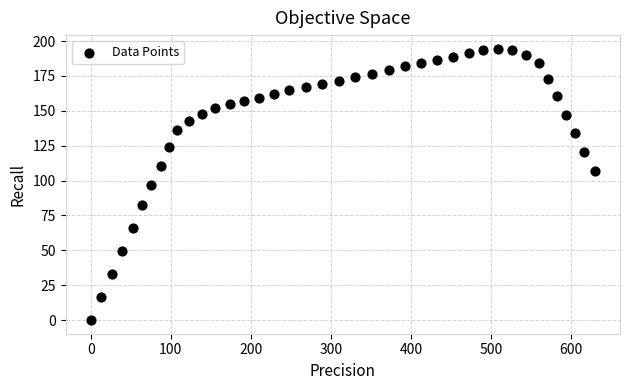

What is the range of Y values (max minus min)?

194.5